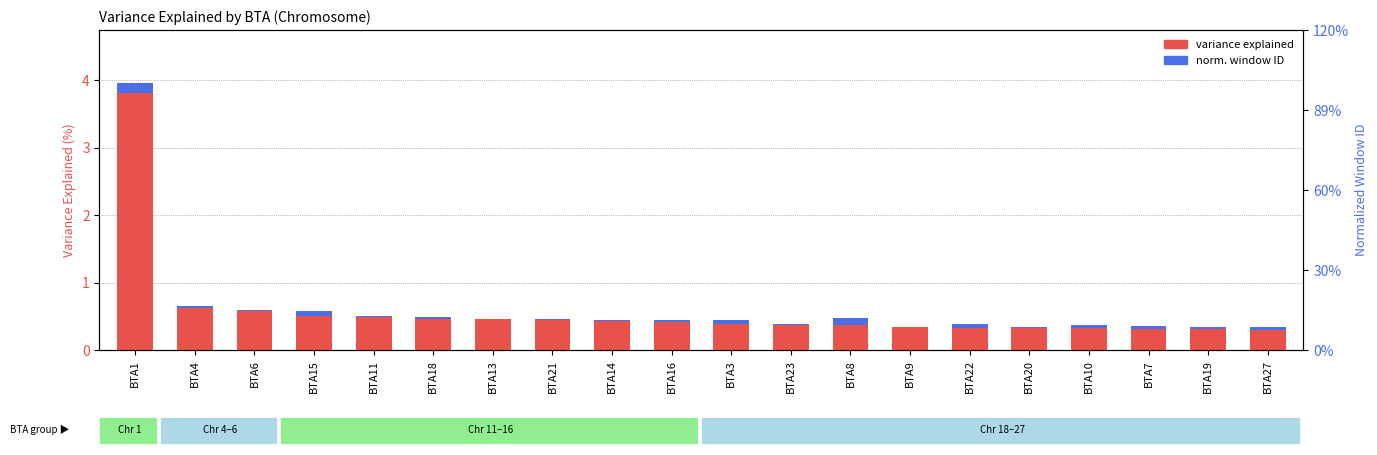

Which has a higher value, BTA8 or BTA20?

BTA8